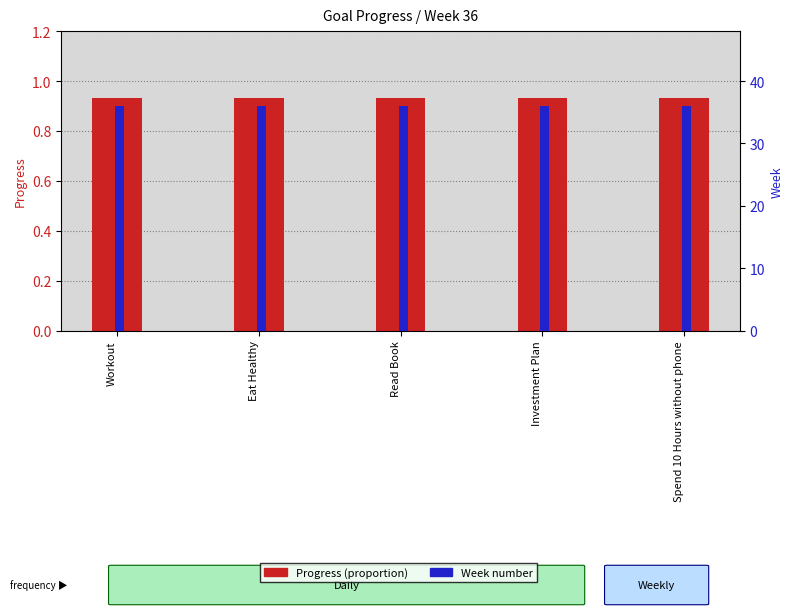

At Eat Healthy, list the series in order from smallest to largest.

Progress, Week